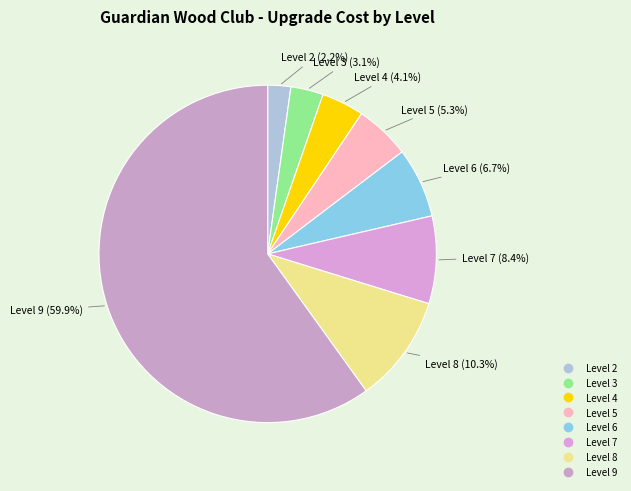

Approximately how many times larger is the value at Level 8 compared to Level 4?

2.5